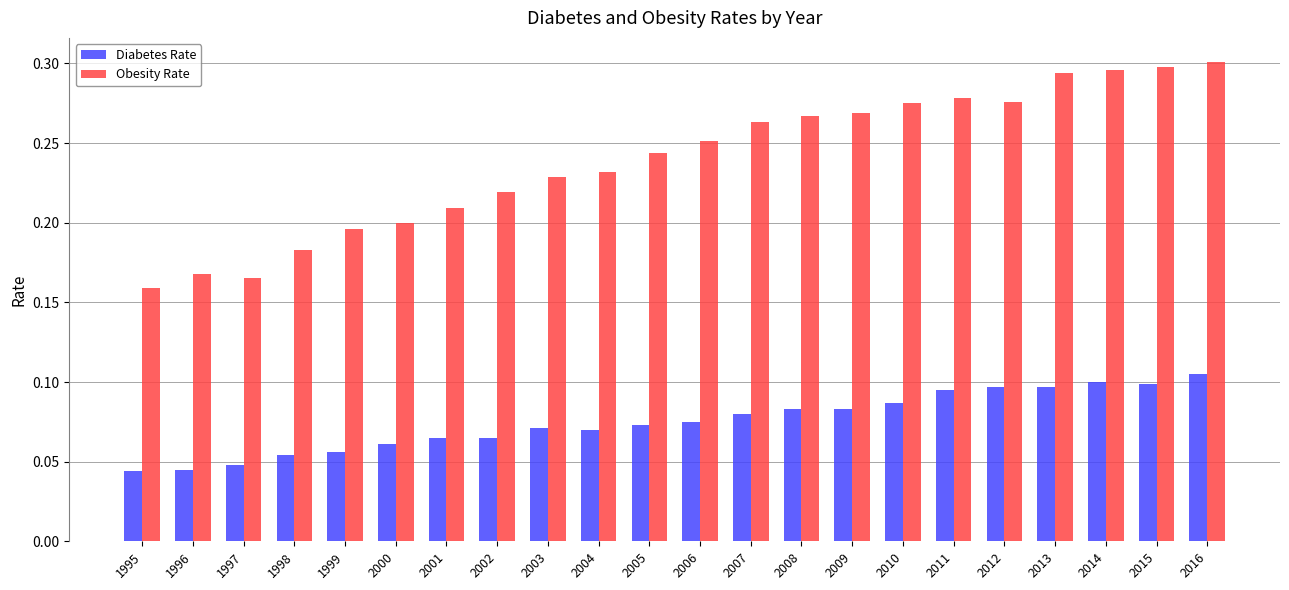

What are all the series names shown in the legend?

Diabetes Rate, Obesity Rate